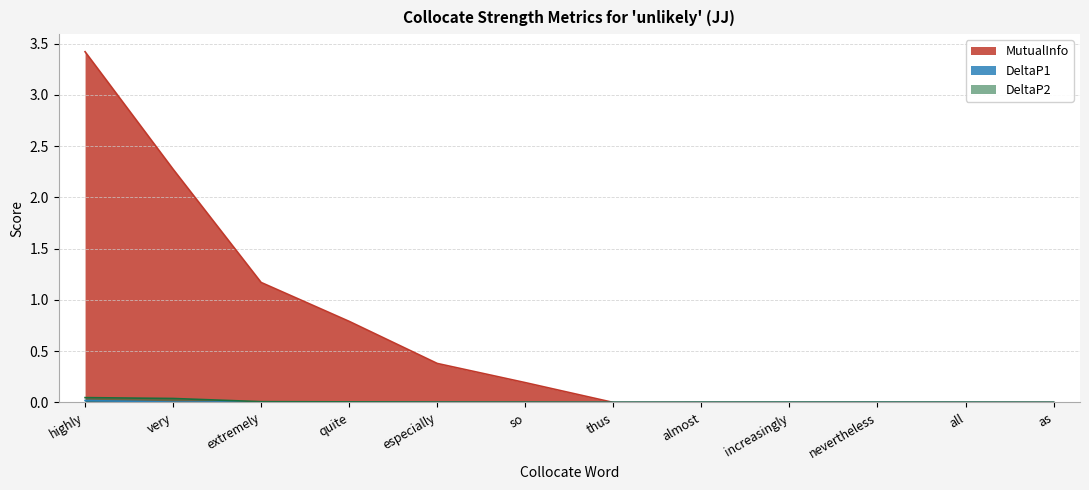

At which category does DeltaP2 reach its first local peak?

nevertheless